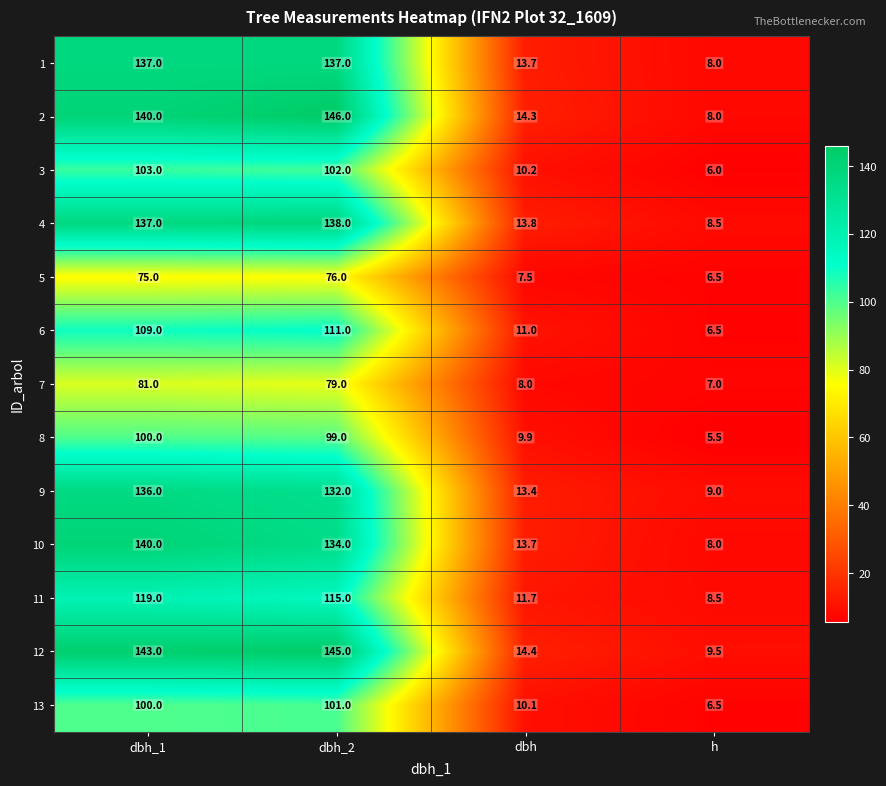

True or false: 10 has a value of 134.0 at dbh_2.

True